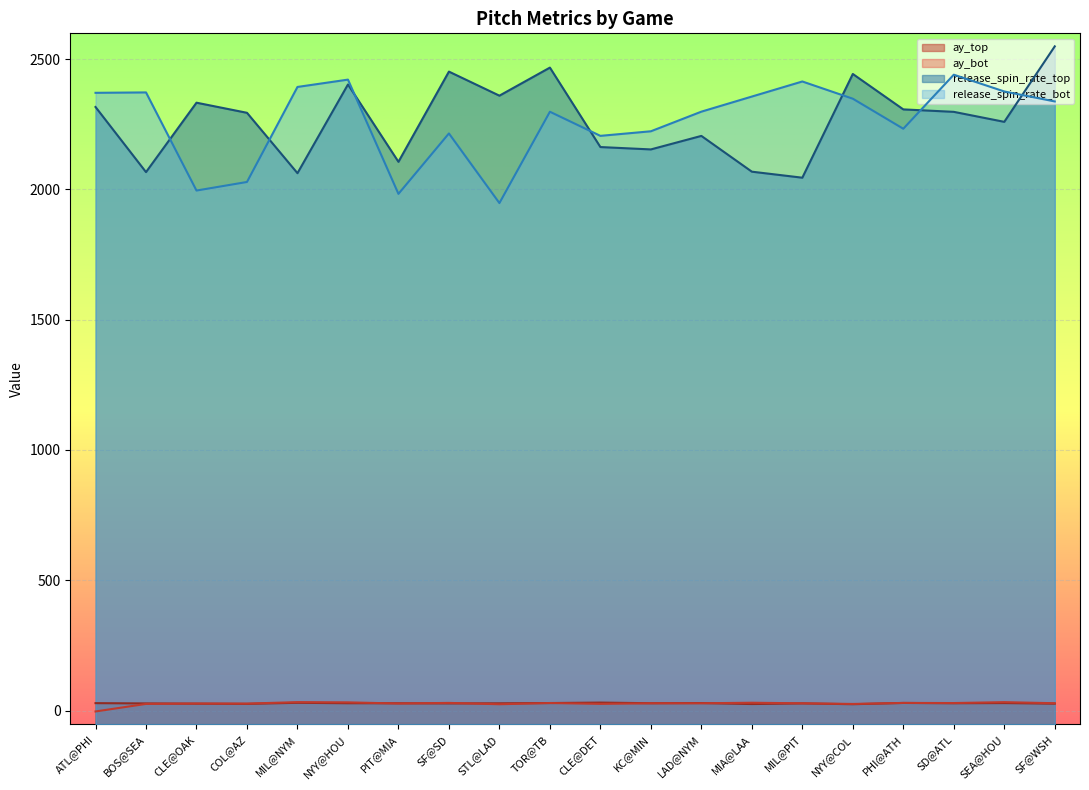

Reading left to right, list all the values displayed in this chart.

ay_top: 28.5	27.4	26.4	25.7	29.7	28.1	28.0	27.4	27.8	28.9	30.6	28.1	28.8	25.0	27.5	24.3	29.2	28.1	28.7	26.4
ay_bot: -3.5	25.5	27.0	26.7	32.3	31.5	27.0	29.4	24.2	28.9	25.7	27.9	27.9	30.0	27.8	25.4	29.3	28.8	32.3	28.2
release_spin_rate_top: 2316.0	2066.1	2332.5	2293.7	2062.0	2402.3	2105.6	2451.8	2359.4	2467.1	2162.3	2153.2	2205.0	2067.8	2044.7	2442.7	2306.7	2297.3	2259.0	2548.6
release_spin_rate_bot: 2370.4	2371.9	1995.4	2028.3	2392.9	2421.0	1982.6	2214.5	1947.3	2297.8	2205.2	2222.8	2298.0	2356.0	2413.8	2347.7	2232.5	2439.8	2375.5	2337.2